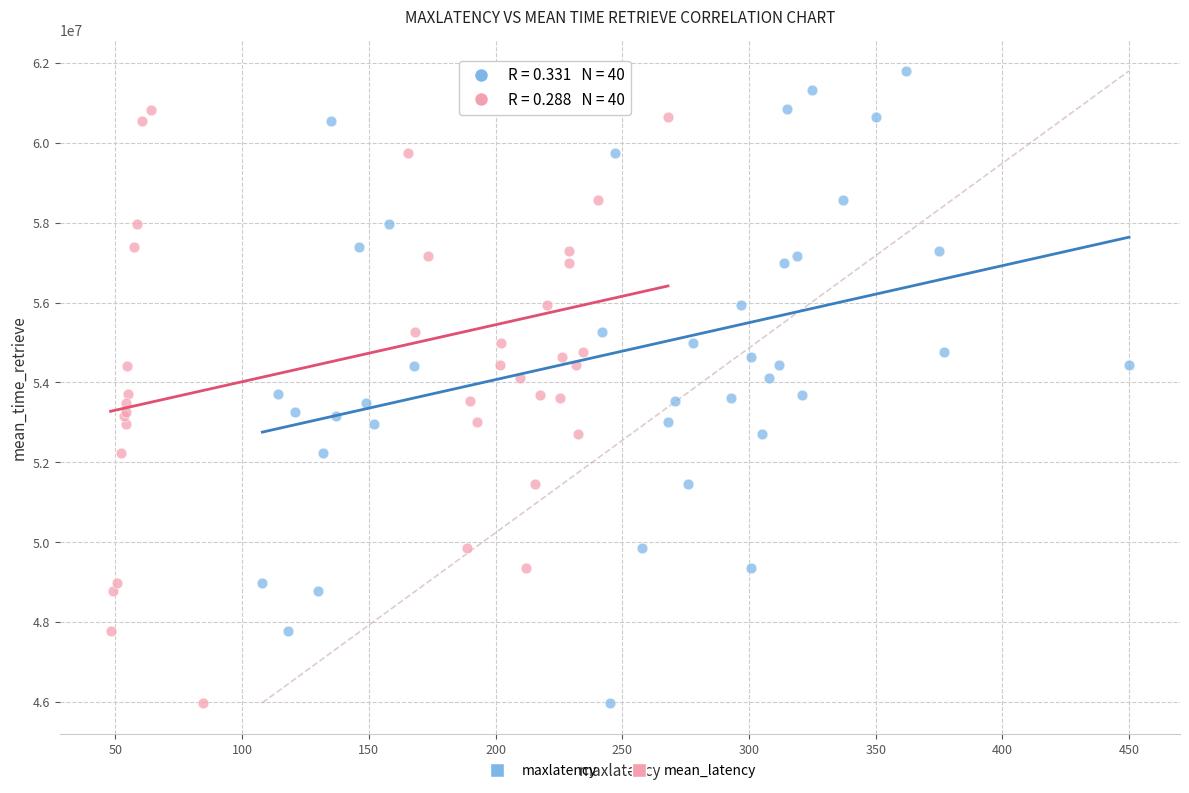

What are all the series names shown in the legend?

maxlatency, mean_latency